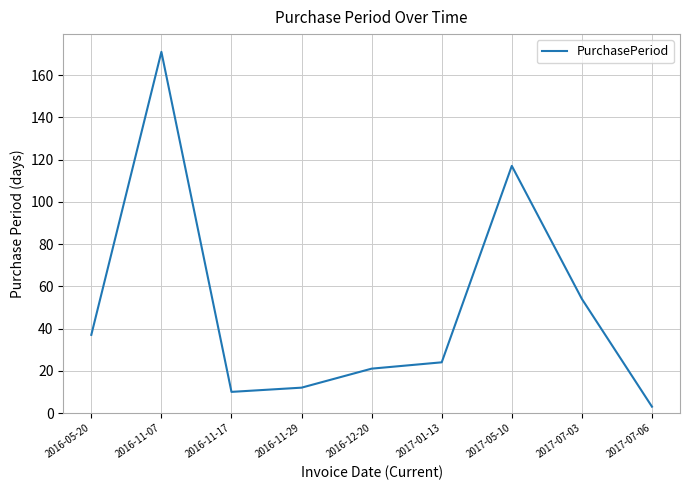

What is the greatest value displayed?

171